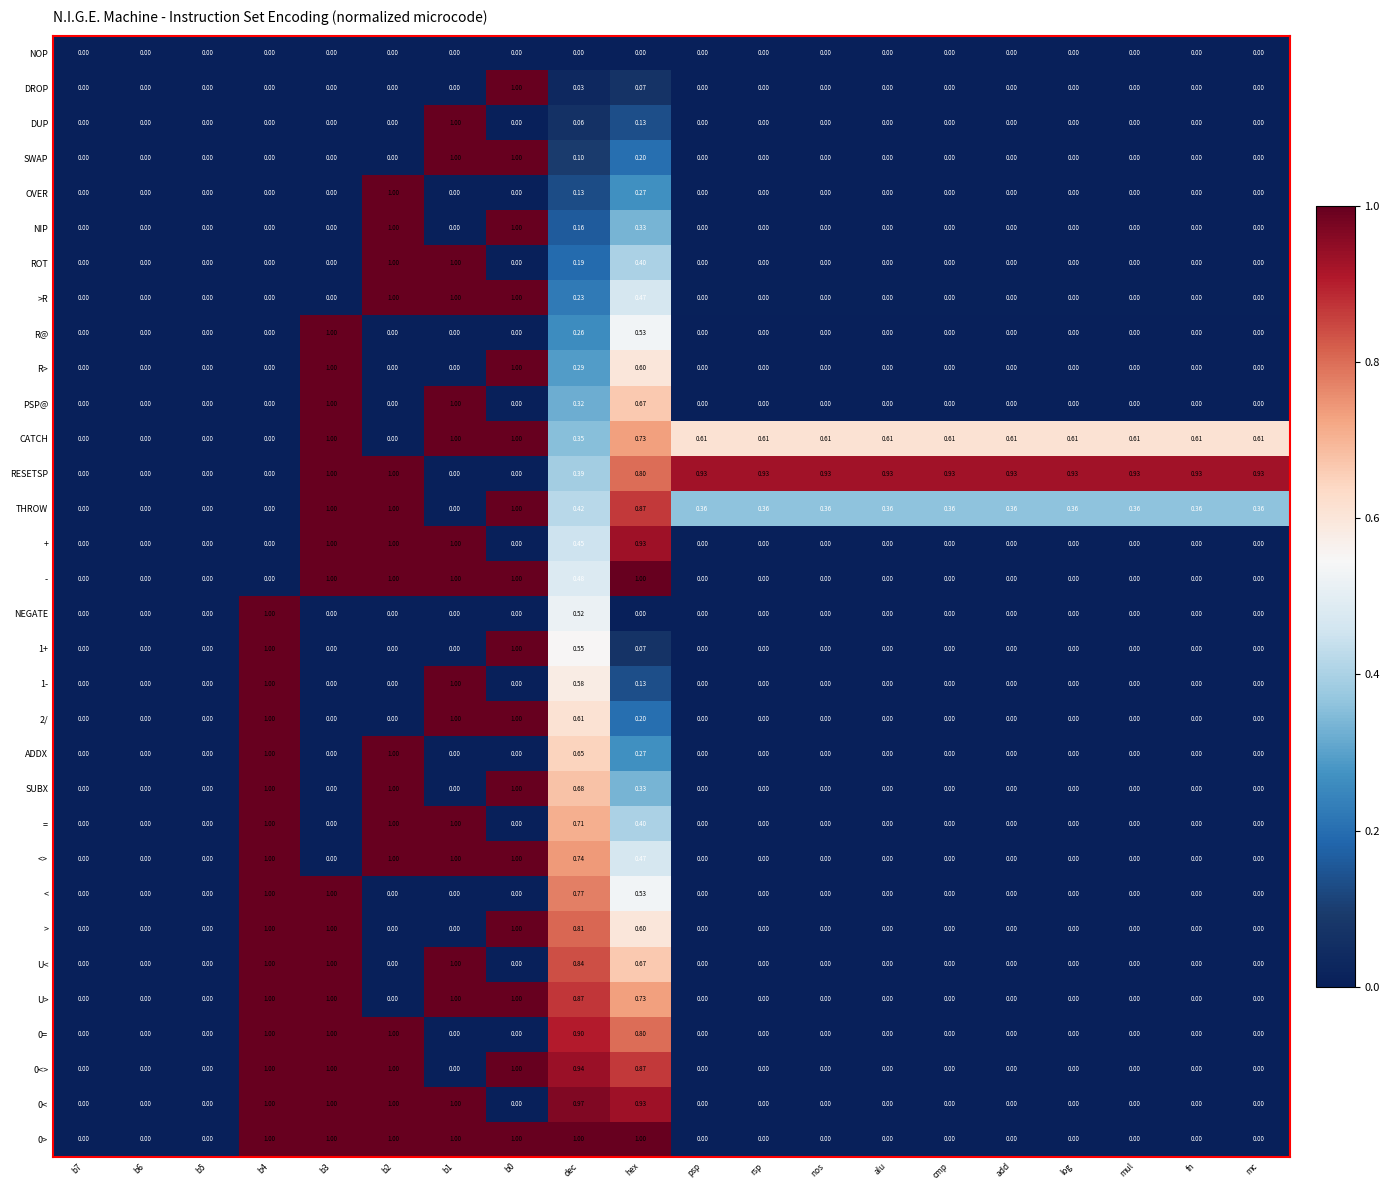

Is the value of 1+ at b7 greater than the value of 0= at hex?

No